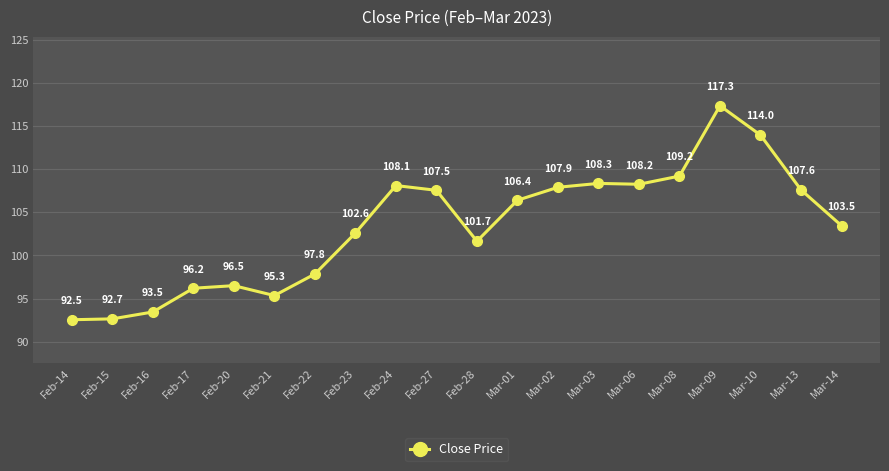

At which category does the chart reach its minimum across all series?

Feb-14